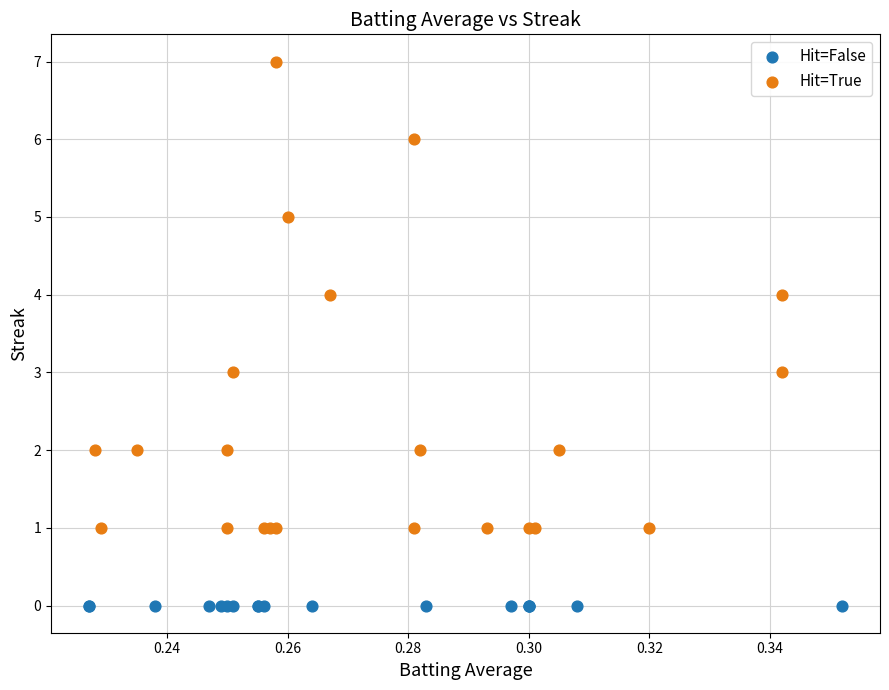

Which series reaches the maximum Y coordinate?

Hit=True